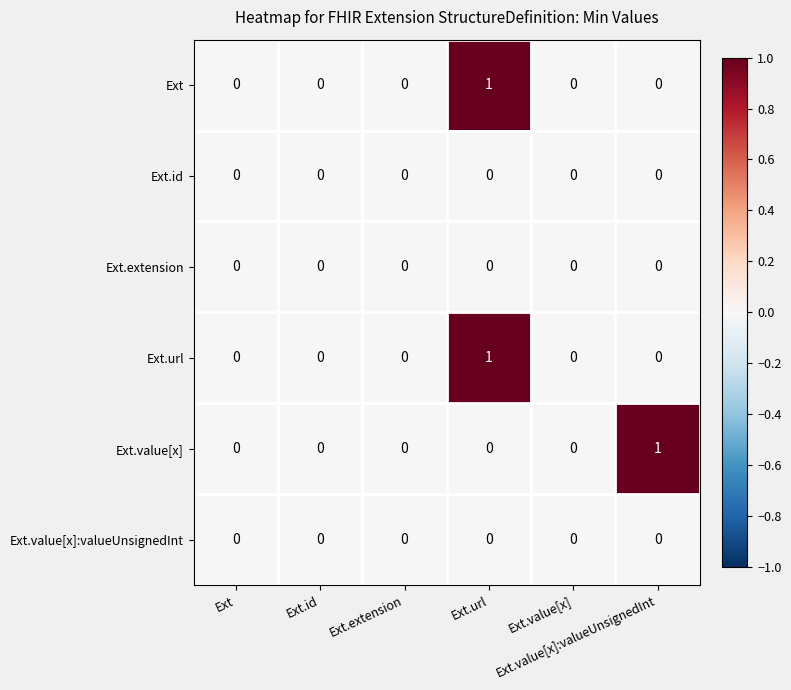

How many distinct data groups are displayed?

6